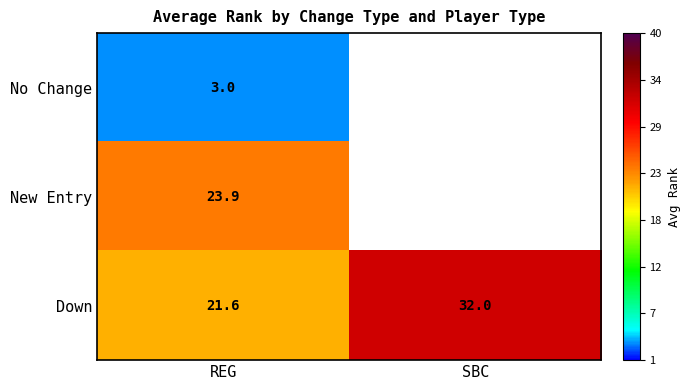

What is the spread (max minus min) of values at REG?

20.9